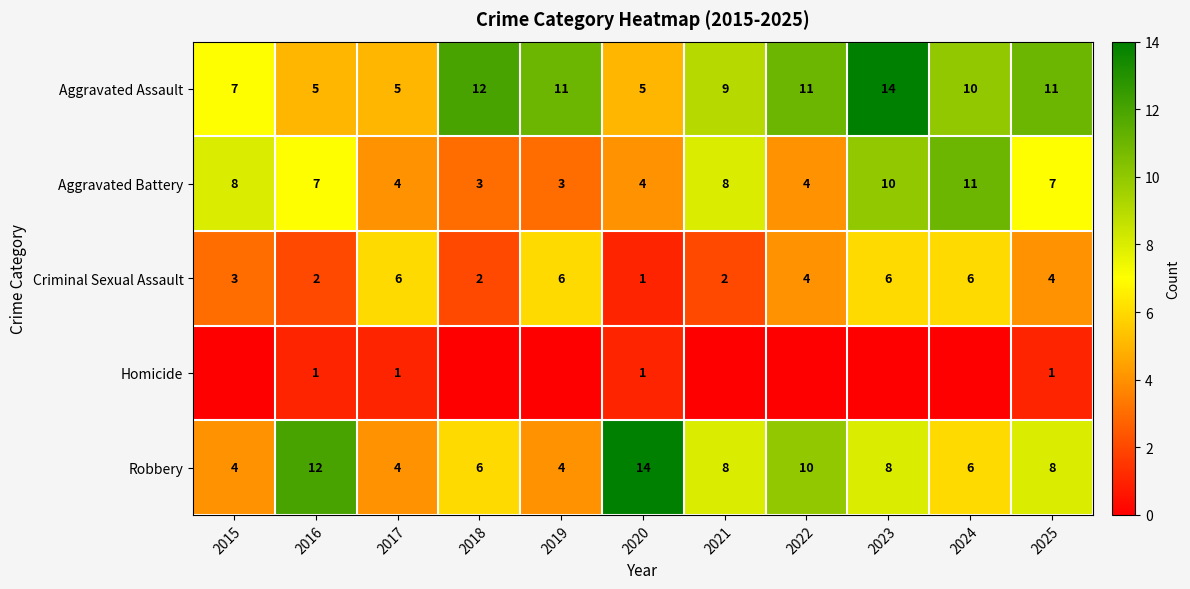

Is it true that Criminal Sexual Assault equals 7 at 2025?

False